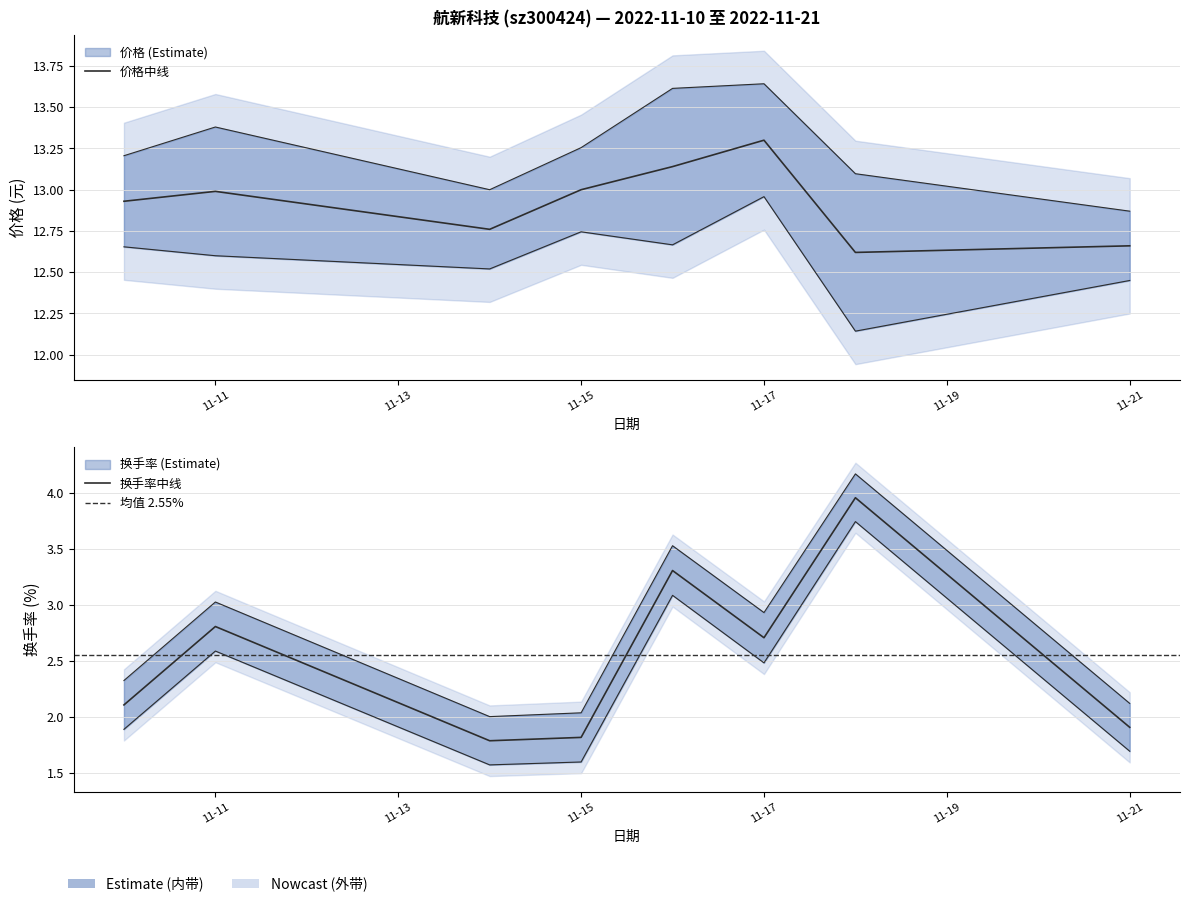

What is the approximate value at 2022-11-18?

12.6